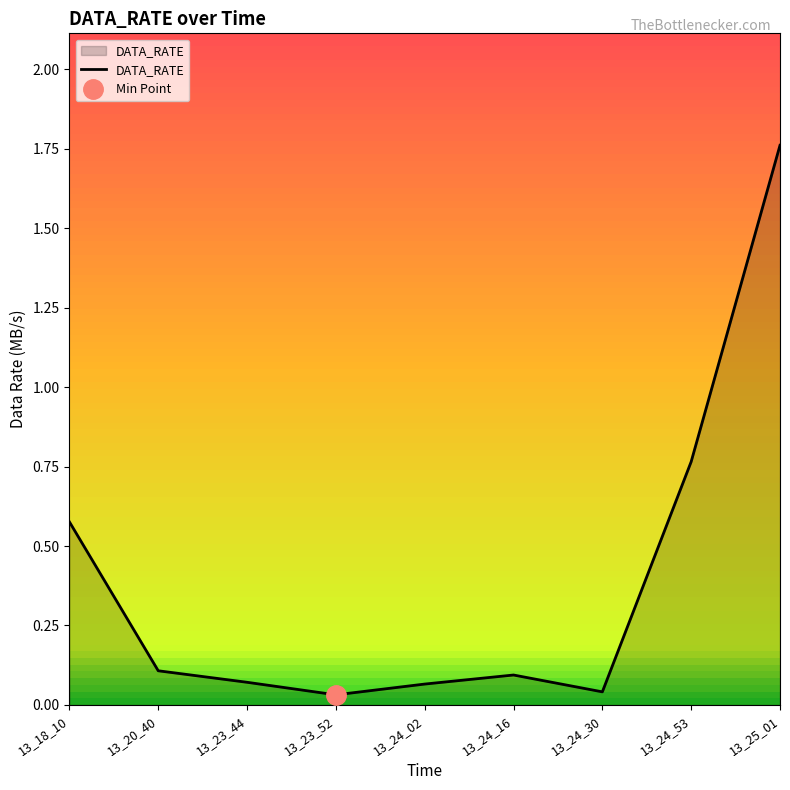

How many points are higher than both their immediate neighbors (excluding endpoints)?

1